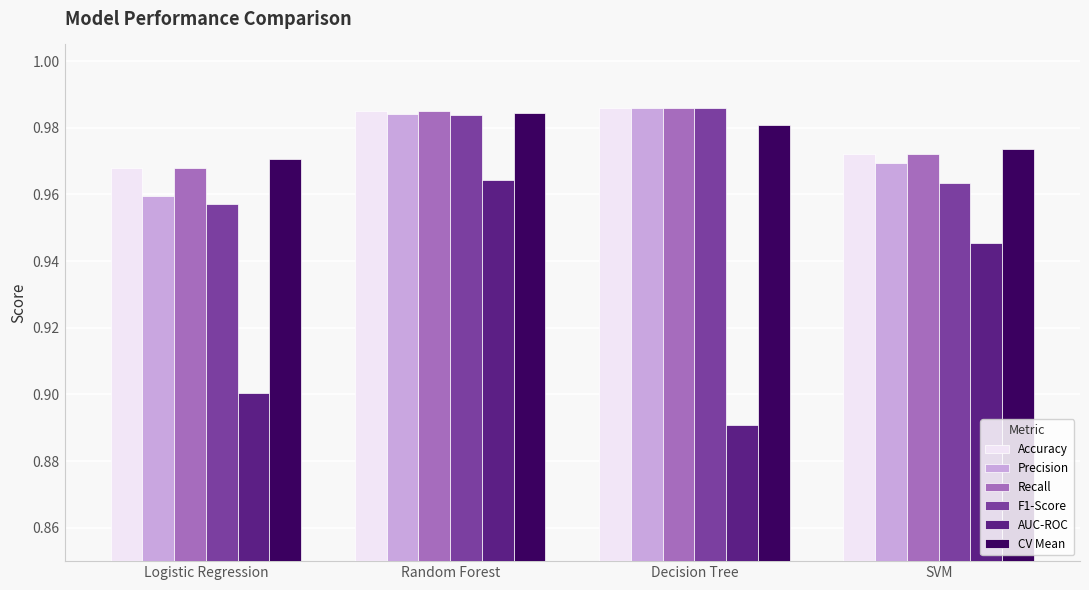

Count the CV Mean values in the range 0 to 1.

4